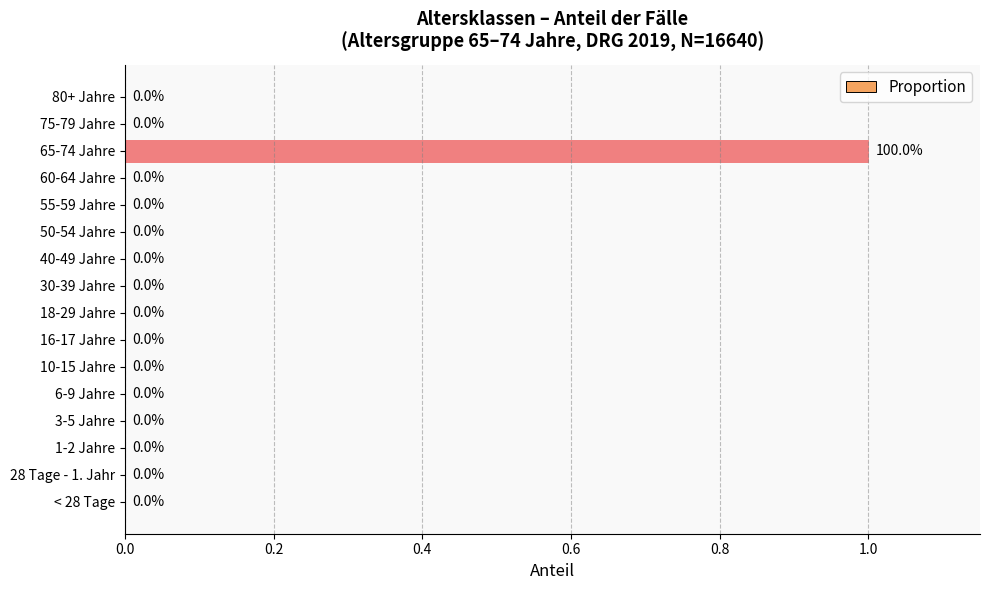

Which category has the highest value across all series?

65-74 Jahre